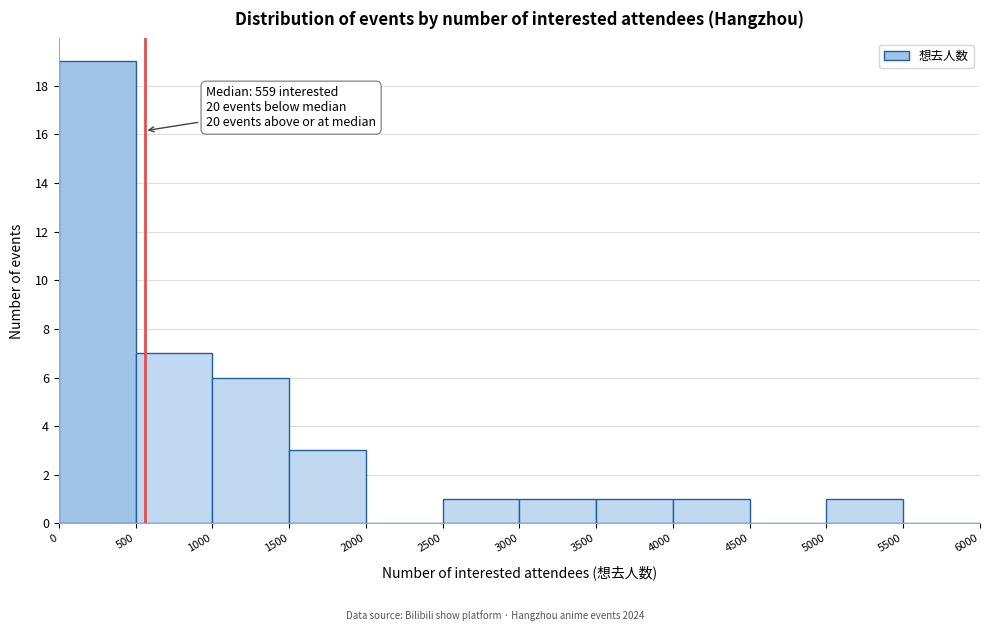

Which range on the x-axis has the tallest bar?

0 to 500